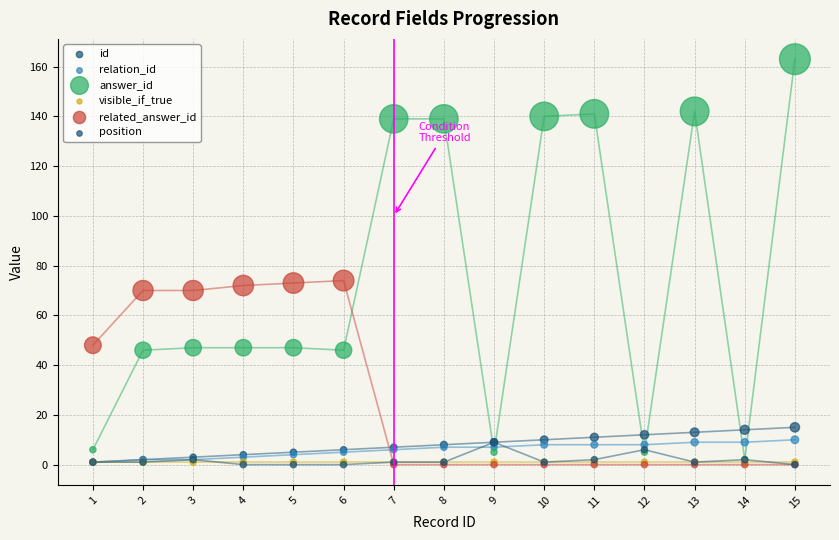

Which series has the widest spread of Y values?

answer_id